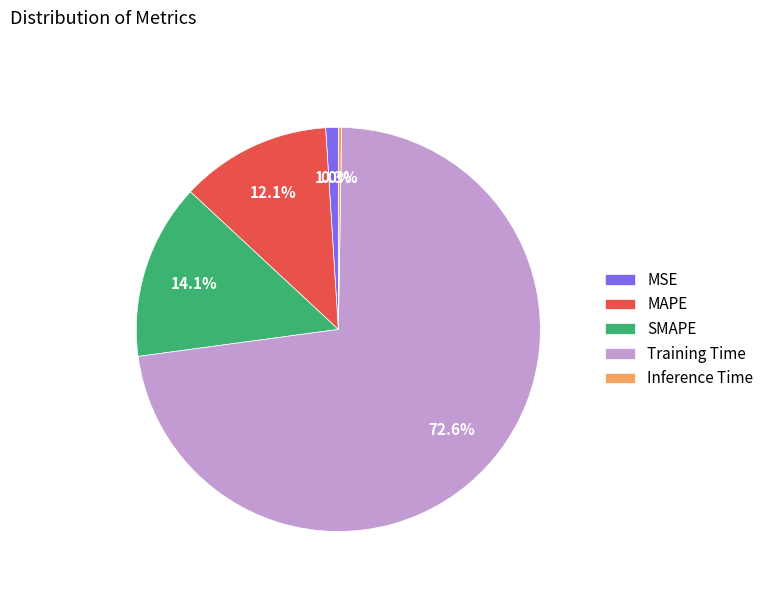

The SMAPE slice represents 14% of the pie. True or false?

True